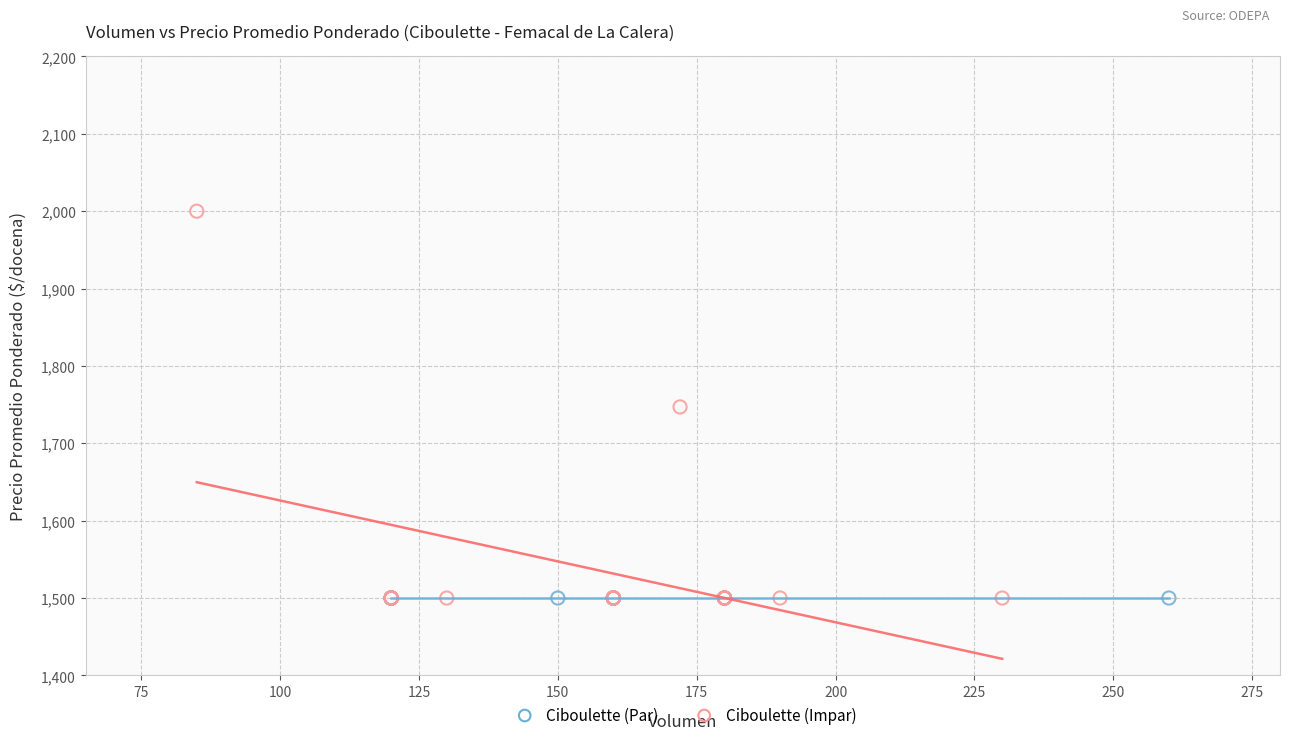

What are all the series names shown in the legend?

Ciboulette (Par), Ciboulette (Impar)